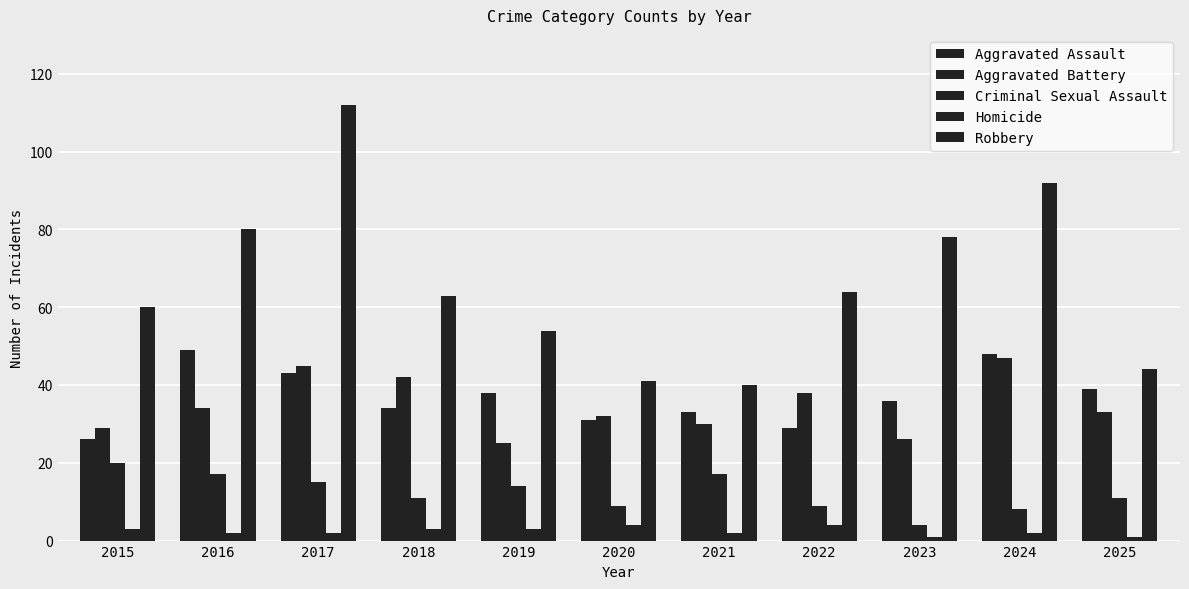

At which category is the sum across all series the highest?

2017